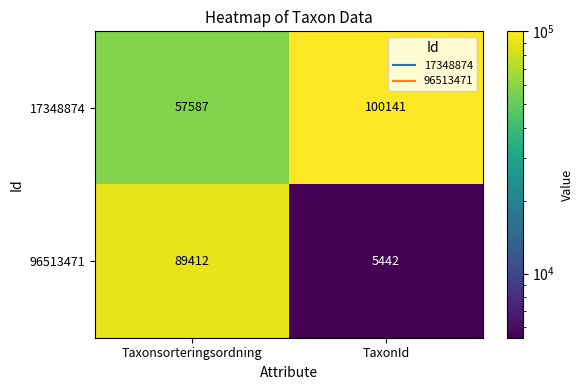

What is the difference between the maximum and minimum values in the 17348874 series?

42554